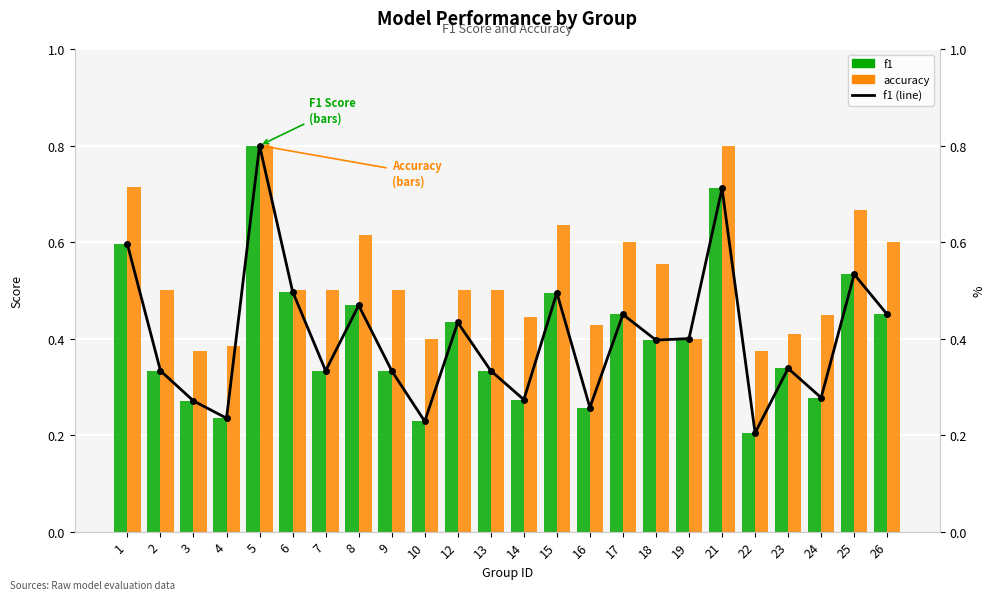

Which category has the lowest value in the f1 series?

22